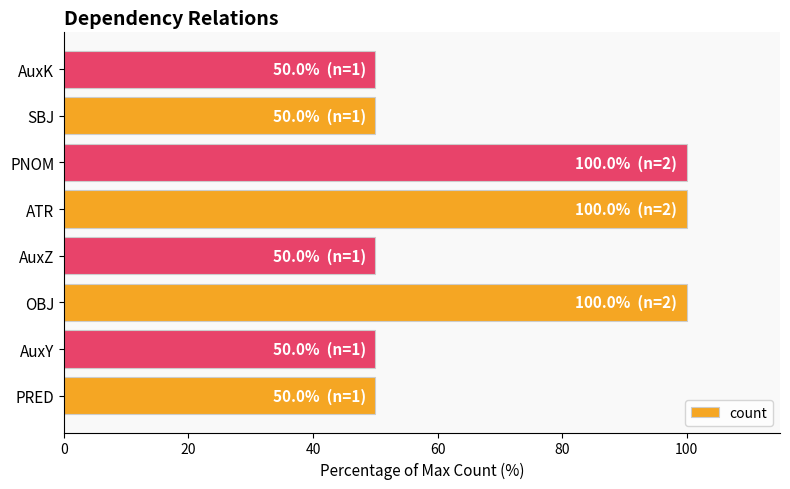

What is the ratio of the value at SBJ to the value at AuxK?

1.0